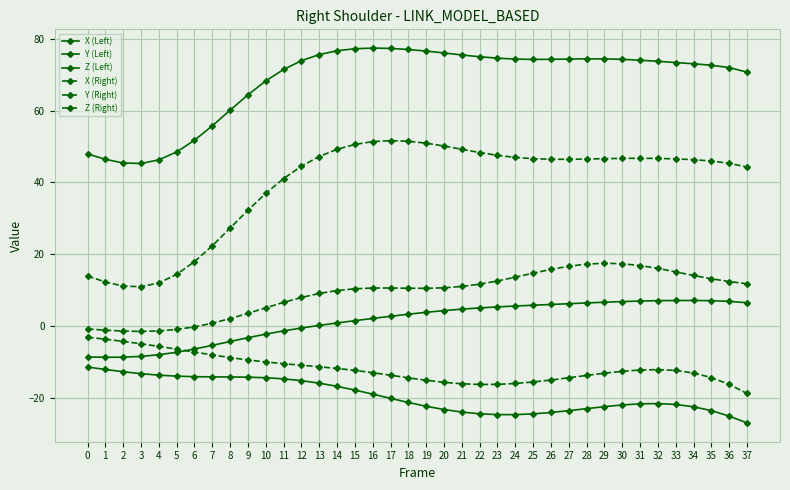

In X (Right), how many points are higher than both neighbors (excluding endpoints)?

2